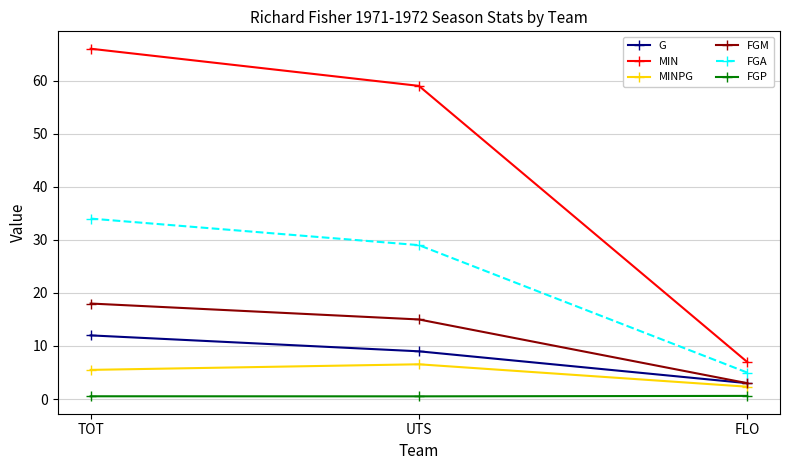

The value of MIN at UTS is 59.0. True or false?

True